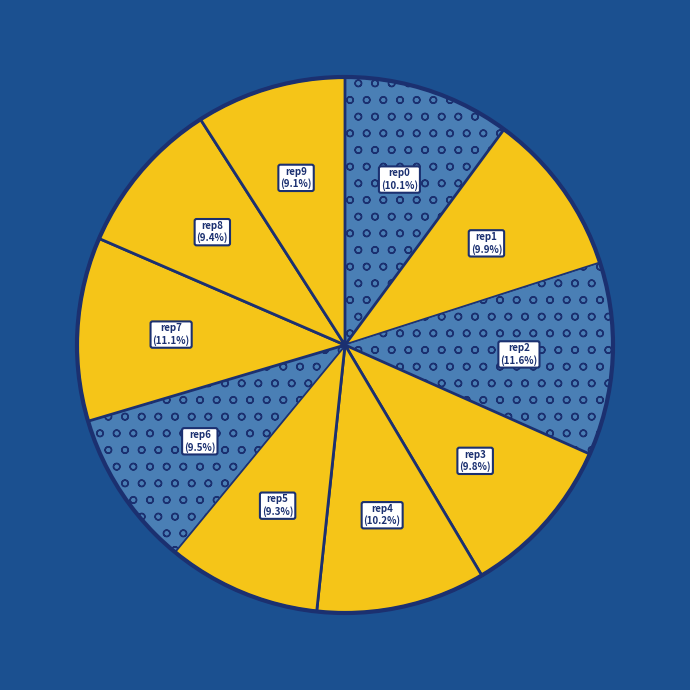

How many segments does this pie chart have?

10